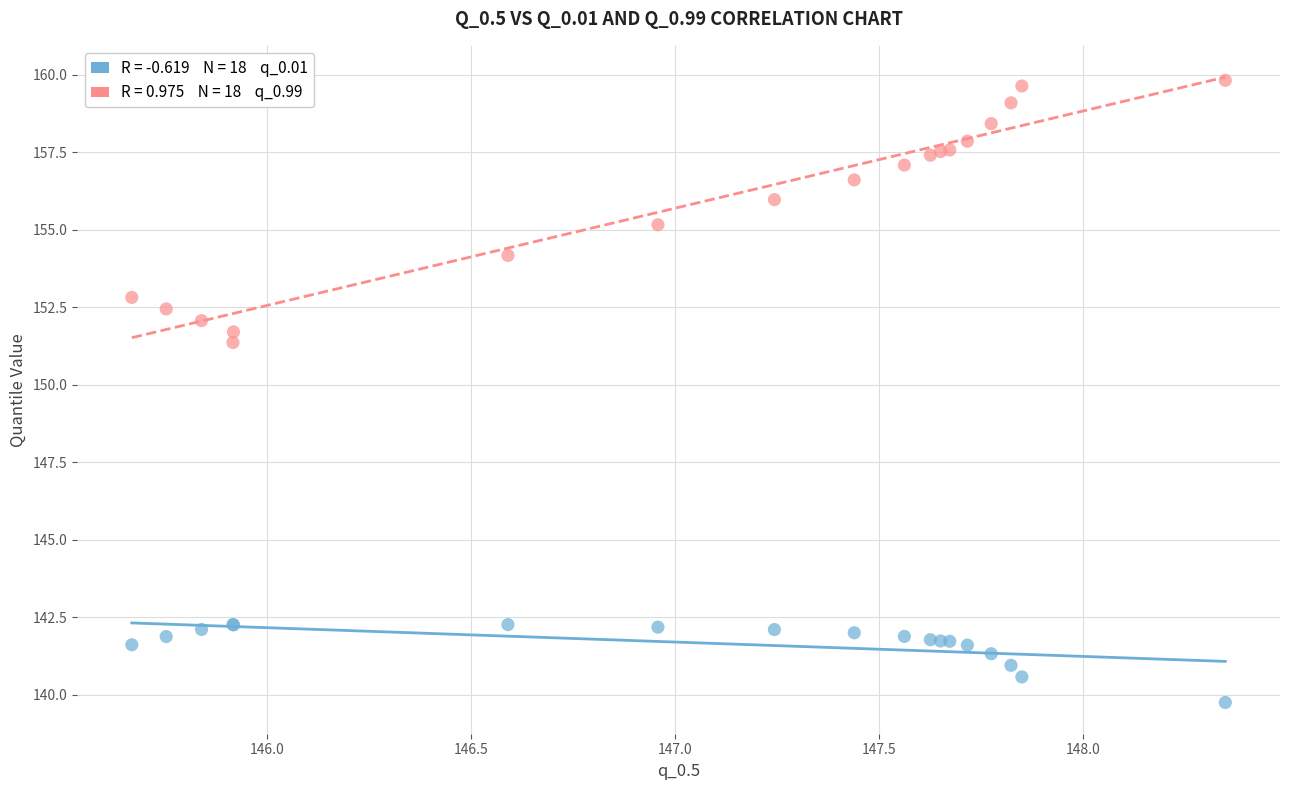

Across all series, what Y value is closest to 149?

151.4